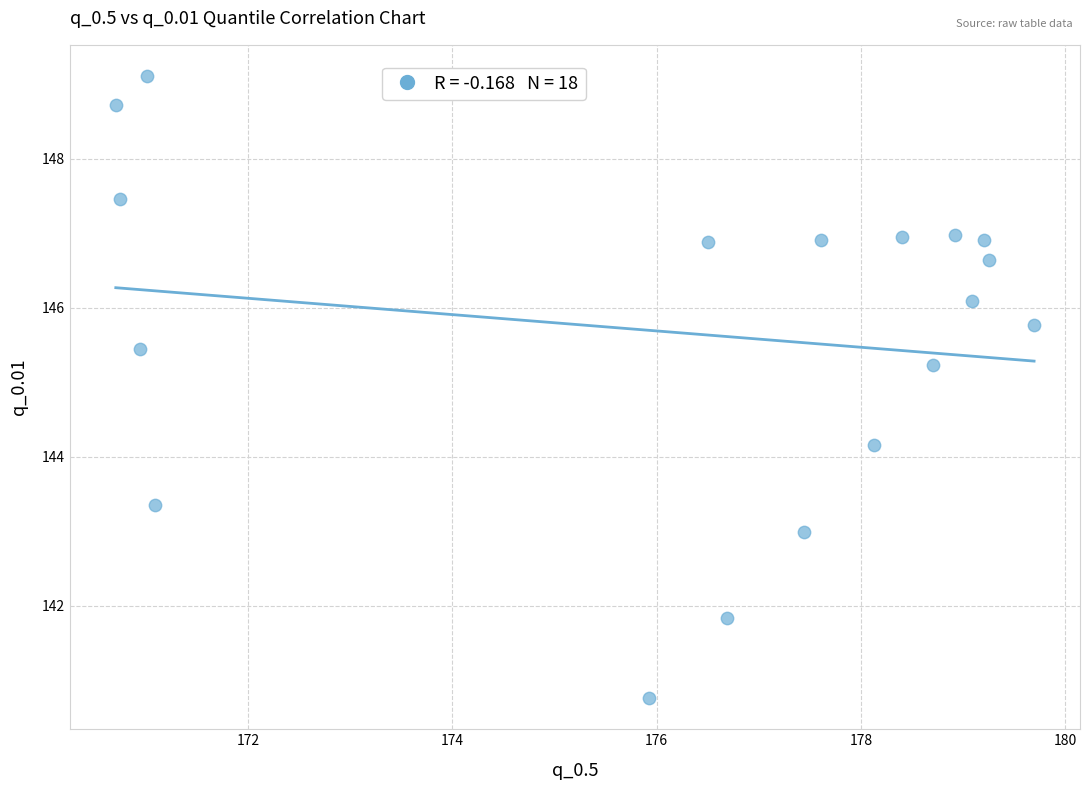

What is the range of Y values (max minus min)?

8.3